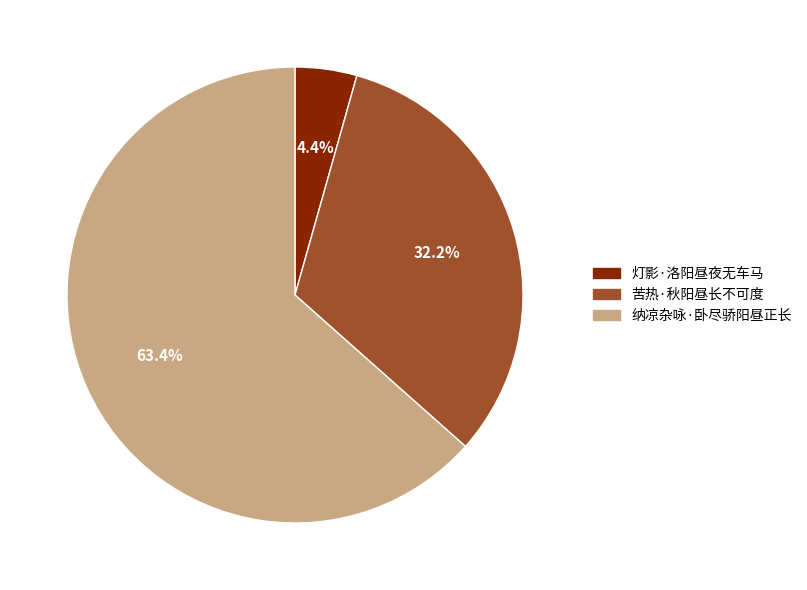

How many slices are in this pie chart?

3